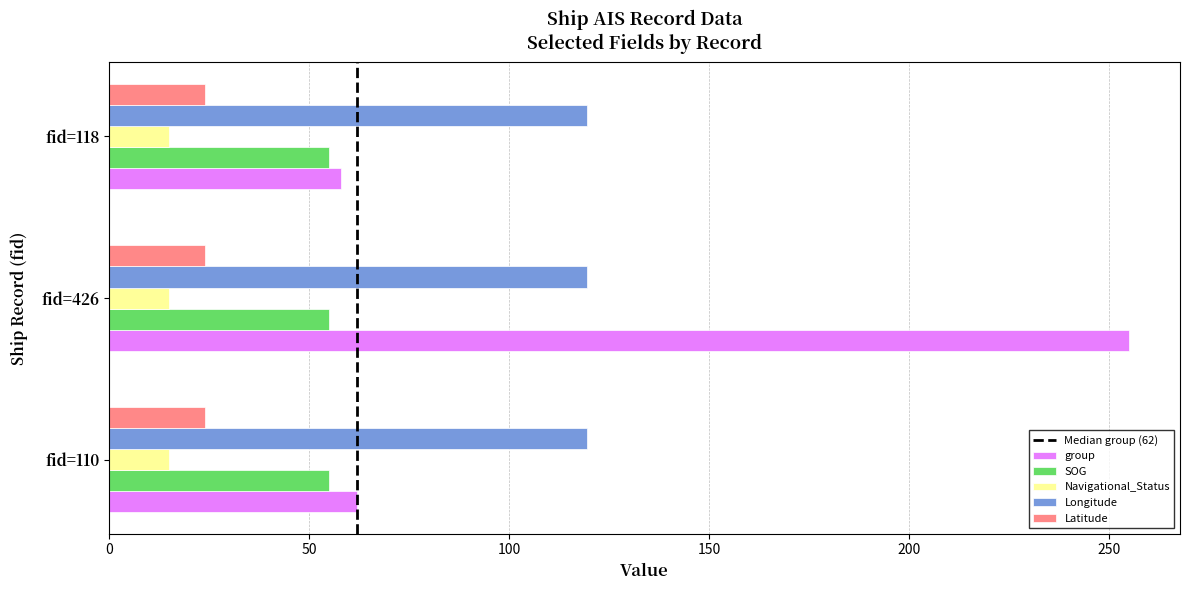

The Navigational_Status series shows 15.0 at fid=110. True or false?

True